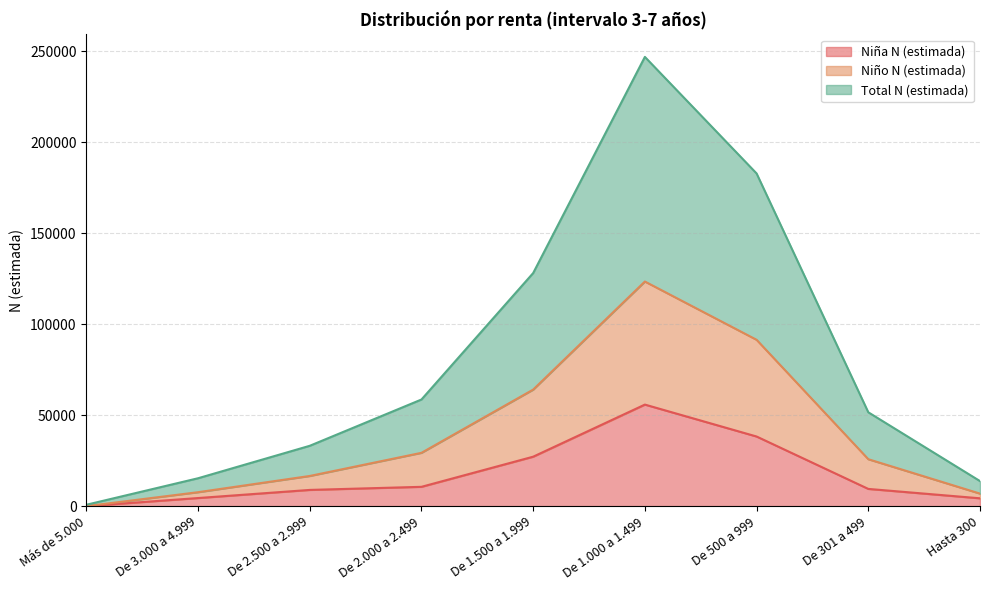

What value does the Total N (estimada) series have at Más de 5.000?

753